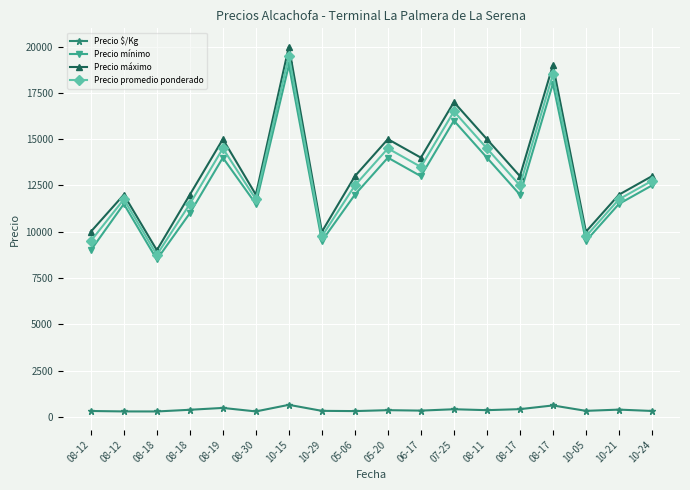

Reading left to right, what are all the values shown in this chart?

Precio $/Kg: 08-12=317	08-12=294	08-18=292	08-18=383	08-19=483	08-30=294	10-15=650	10-29=325	05-06=312	05-20=362	06-17=338	07-25=412	08-11=362	08-17=417	08-17=617	10-05=325	10-21=392	10-24=319
Precio mínimo: 08-12=9000	08-12=11500	08-18=8500	08-18=11000	08-19=14000	08-30=11500	10-15=19000	10-29=9500	05-06=12000	05-20=14000	06-17=13000	07-25=16000	08-11=14000	08-17=12000	08-17=18000	10-05=9500	10-21=11500	10-24=12500
Precio máximo: 08-12=10000	08-12=12000	08-18=9000	08-18=12000	08-19=15000	08-30=12000	10-15=20000	10-29=10000	05-06=13000	05-20=15000	06-17=14000	07-25=17000	08-11=15000	08-17=13000	08-17=19000	10-05=10000	10-21=12000	10-24=13000
Precio promedio ponderado: 08-12=9500	08-12=11750	08-18=8750	08-18=11500	08-19=14500	08-30=11750	10-15=19500	10-29=9750	05-06=12500	05-20=14500	06-17=13500	07-25=16500	08-11=14500	08-17=12500	08-17=18500	10-05=9750	10-21=11750	10-24=12750